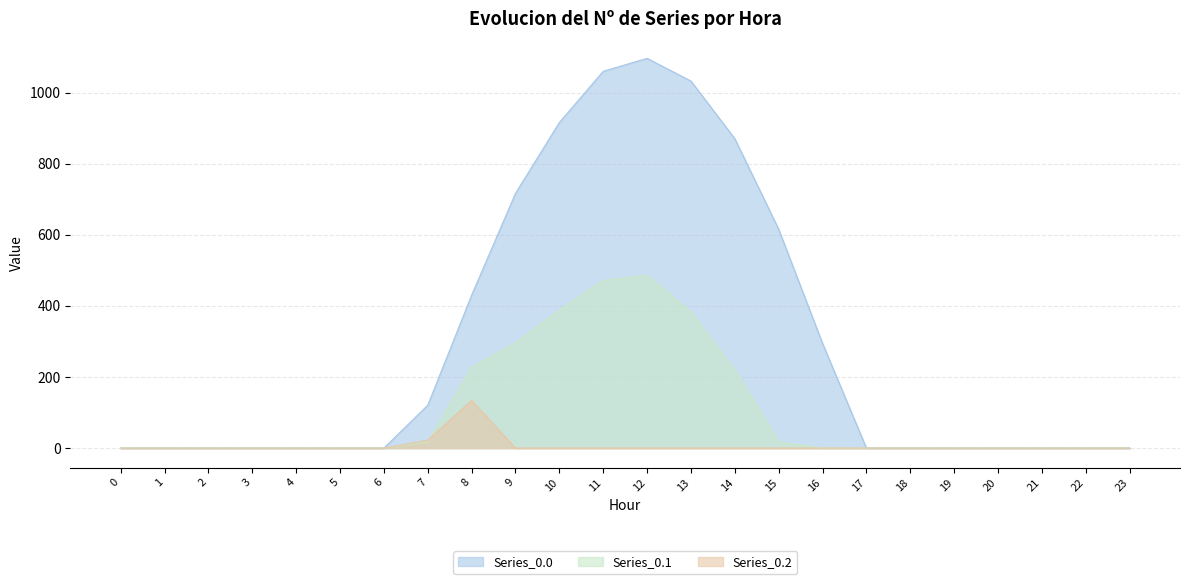

What is the difference between the maximum and minimum values in the Series_0.2 series?

134.2